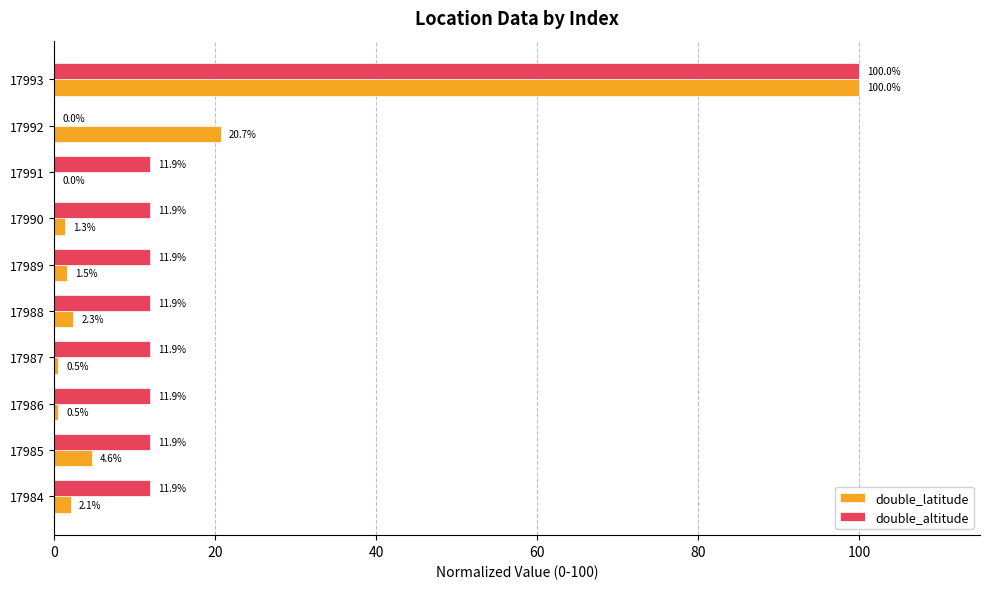

What is the highest value of the double_altitude series?

100.0